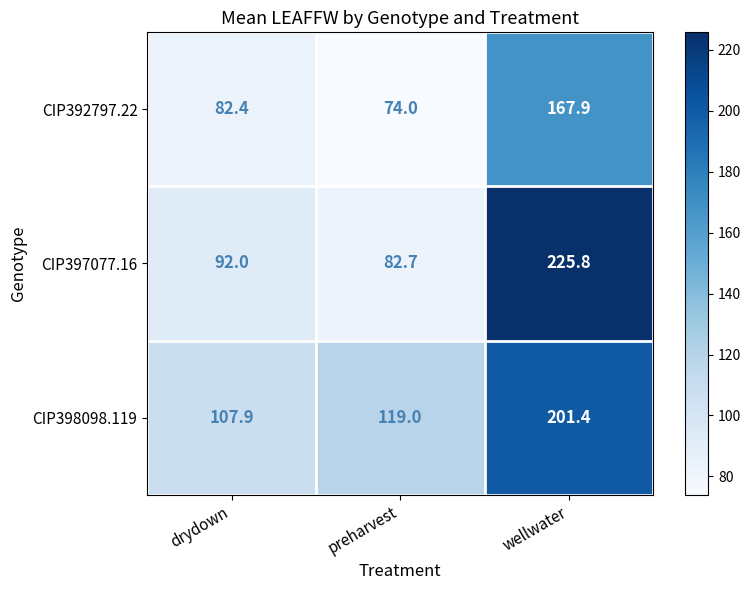

Rank the series at wellwater from lowest to highest value.

CIP392797.22, CIP398098.119, CIP397077.16